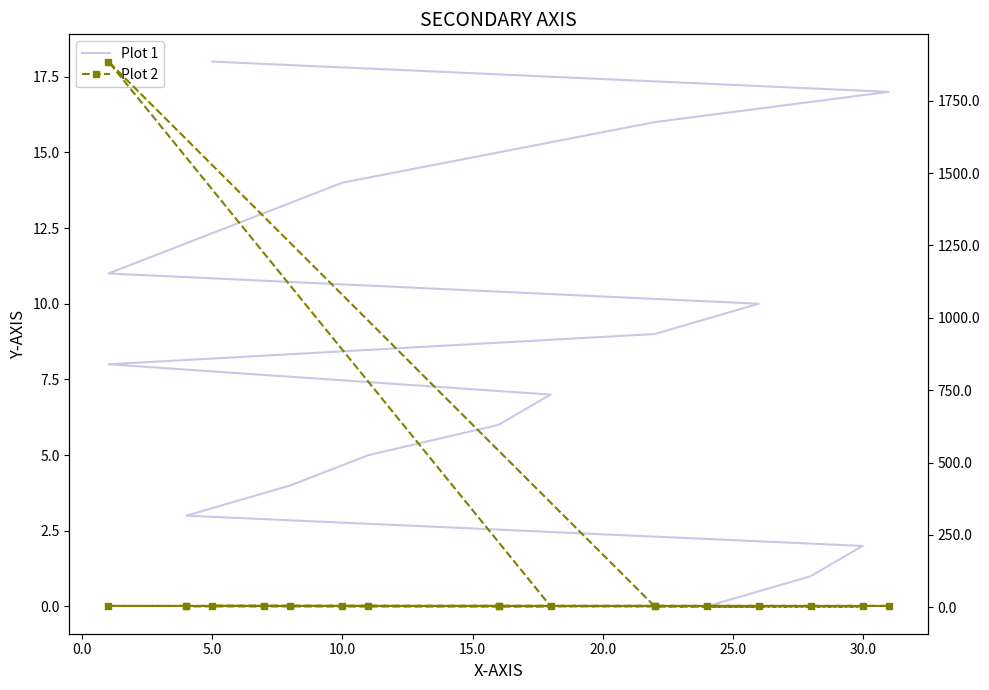

What is the difference between the Plot 1 values at 18 and 20.0?

13